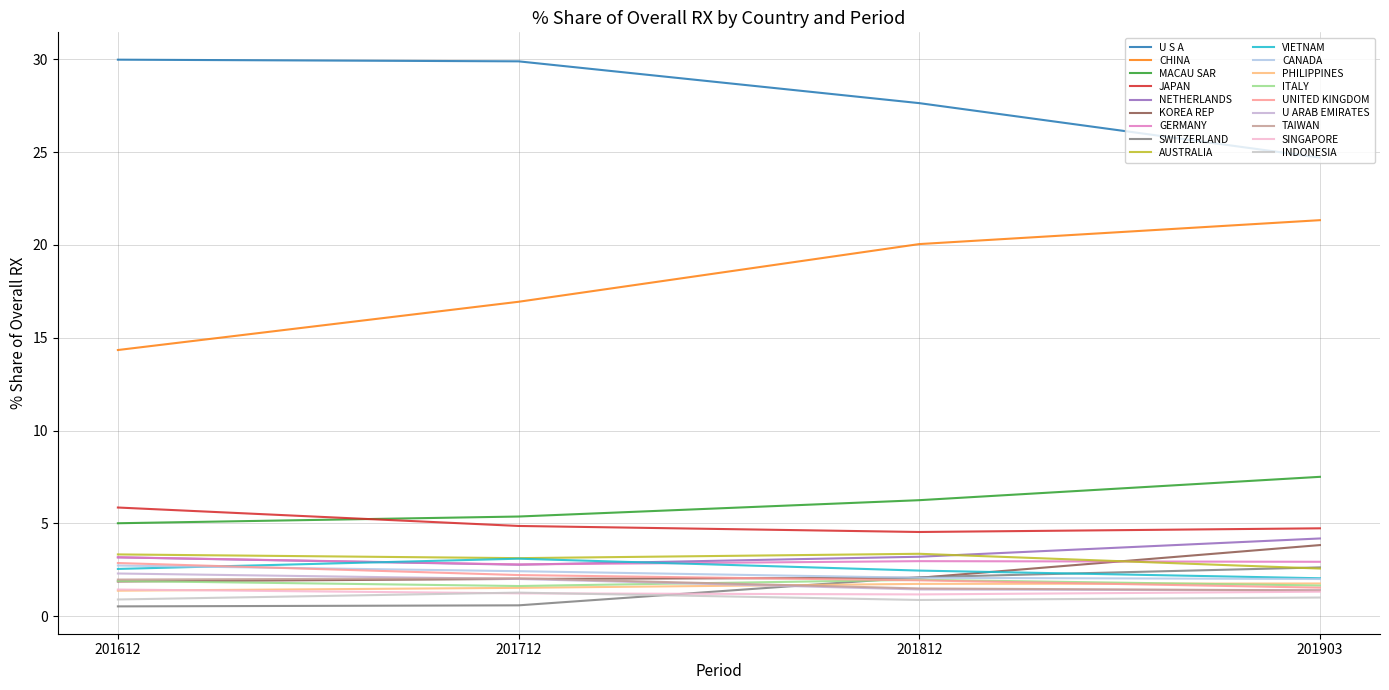

Which series has the widest spread of values?

CHINA